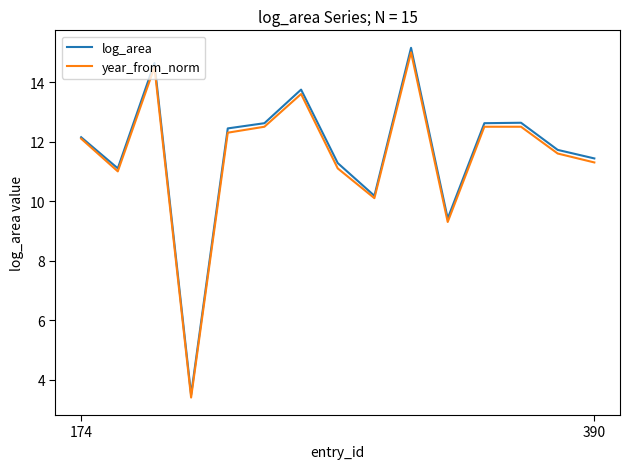

What is the minimum value shown in the chart?

3.4